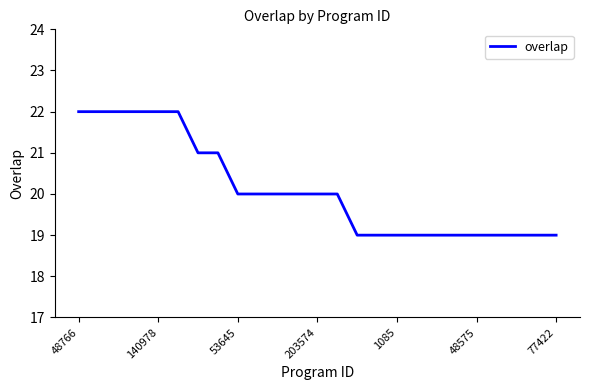

Is this an area chart (filled region under the line)?

No